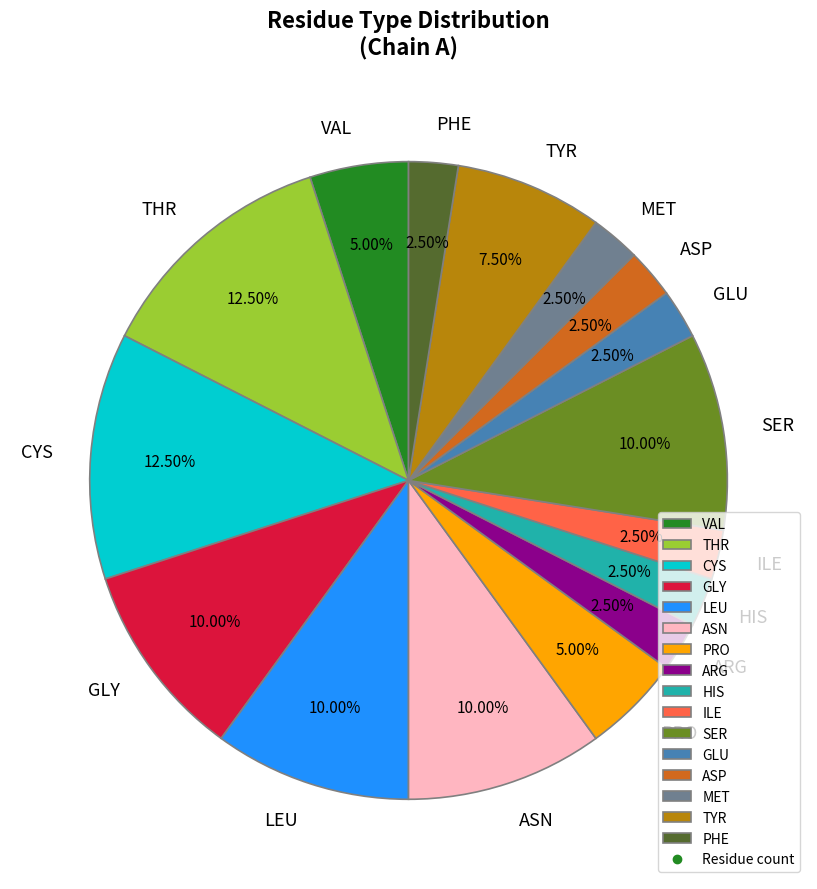

Is TYR the majority of the pie?

No